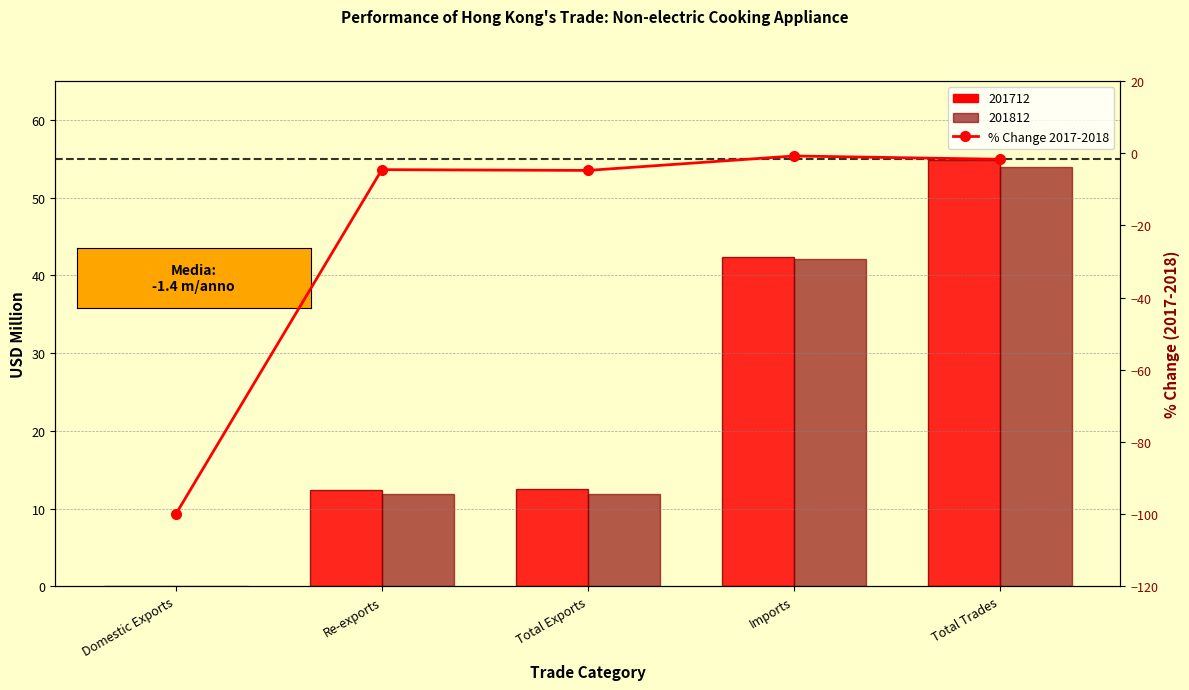

The value at Imports is -1.0. True or false?

False